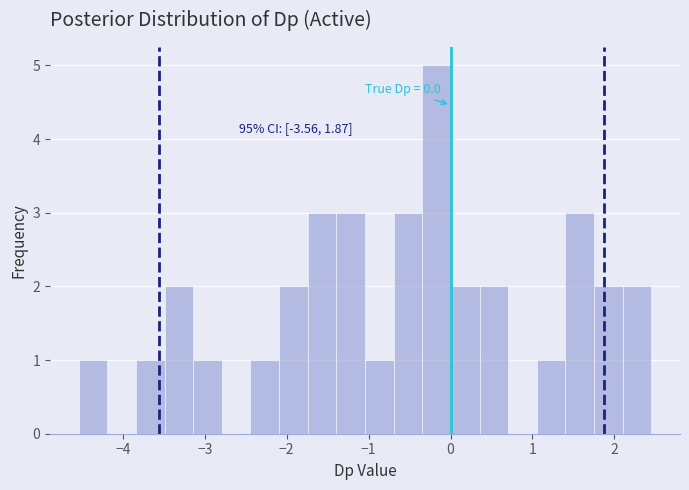

Read against the x-axis, roughly where is the centre of the tallest bar?

-0.2